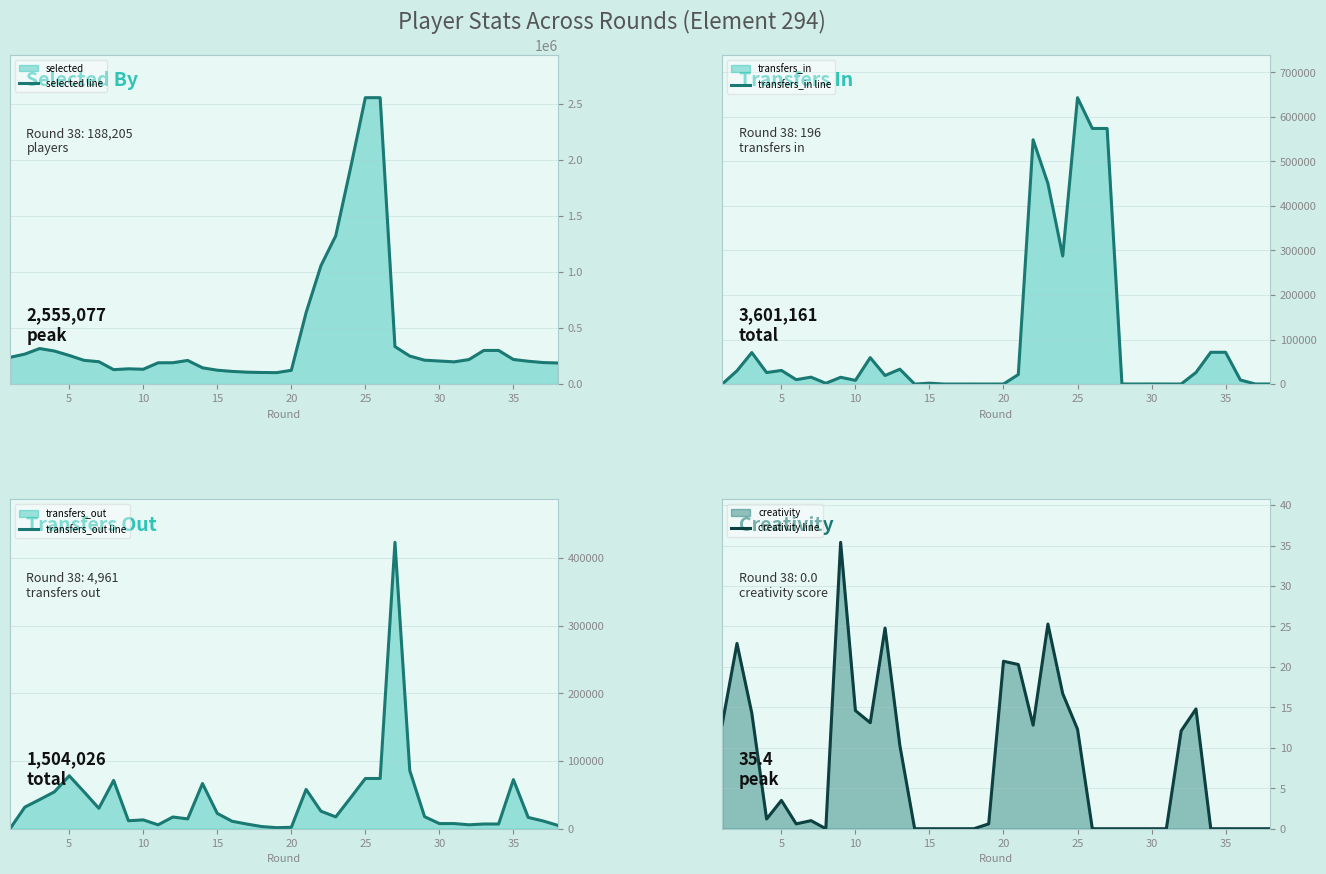

What is the maximum value for transfers_out line?

423327